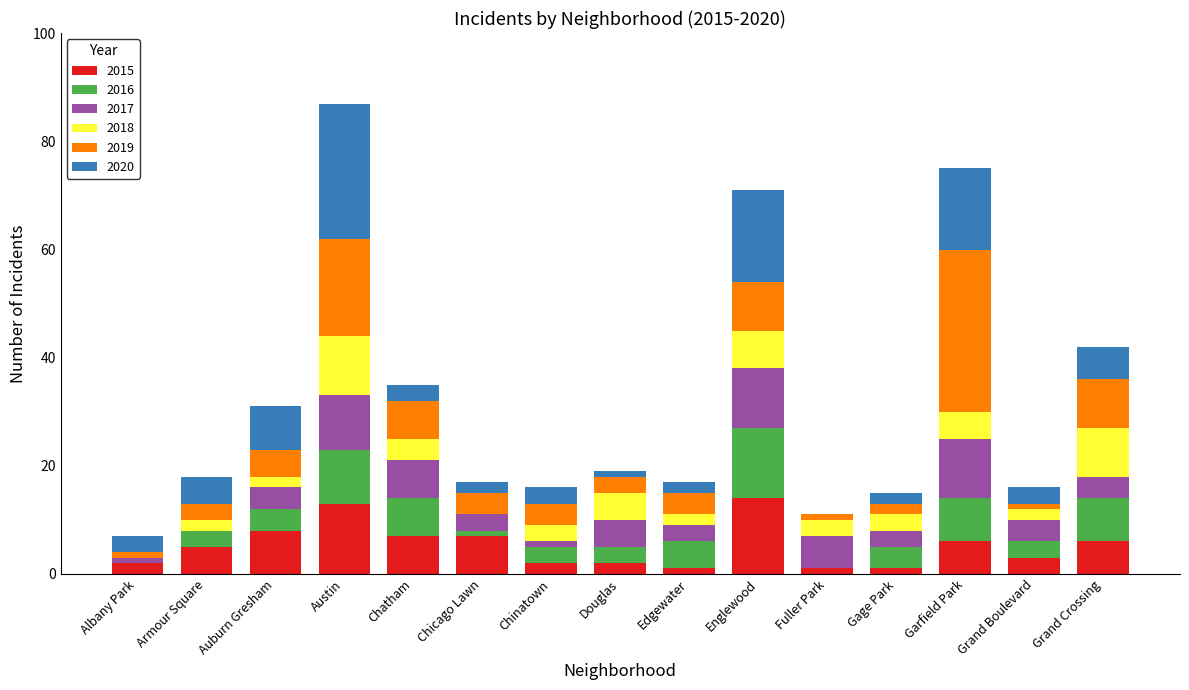

What is the highest value of the 2015 series?

14